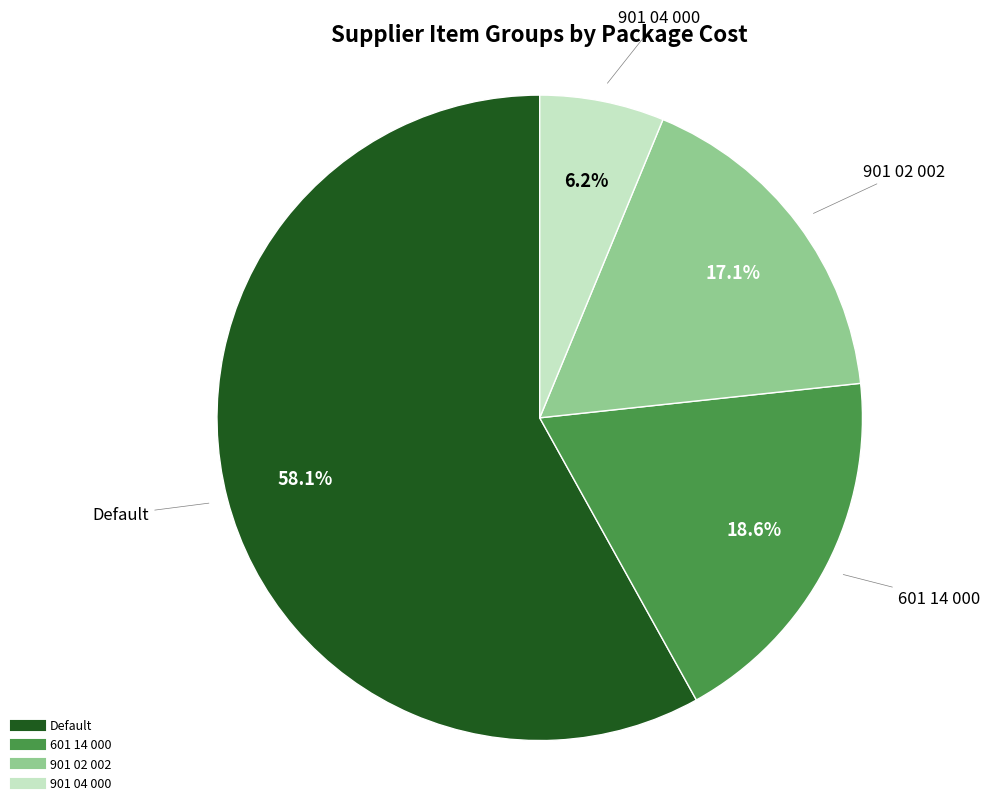

Is there any slice that represents more than half of the pie?

Yes